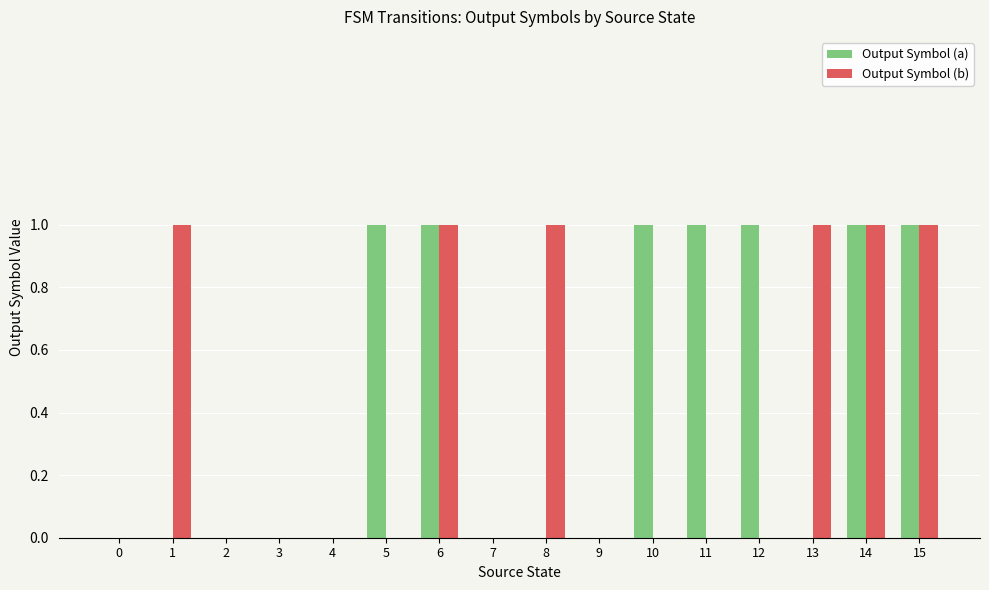

Reading left to right, extract all data points from this chart.

Output Symbol (a): 0	0	0	0	0	1	1	0	0	0	1	1	1	0	1	1
Output Symbol (b): 0	1	0	0	0	0	1	0	1	0	0	0	0	1	1	1